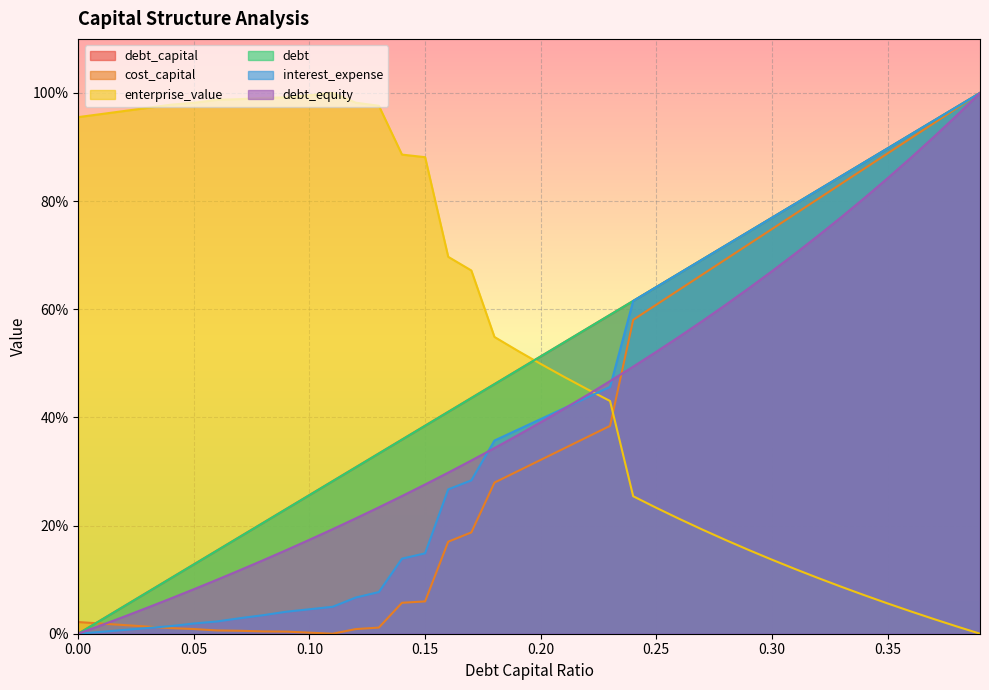

Reading left to right, list all the values displayed in this chart.

debt_capital: 0=0.0	0.01=2.6	0.02=5.1	0.03=7.7	0.04=10.3	0.05=12.8	0.06=15.4	0.07=17.9	0.08=20.5	0.09=23.1	0.1=25.6	0.11=28.2	0.12=30.8	0.13=33.3	0.14=35.9	0.15=38.5	0.16=41.0	0.17=43.6	0.18=46.2	0.19=48.7	0.2=51.3	0.21=53.8	0.22=56.4	0.23=59.0	0.24=61.5	0.25=64.1	0.26=66.7	0.27=69.2	0.28=71.8	0.29=74.4	0.3=76.9	0.31=79.5	0.32=82.1	0.33=84.6	0.34=87.2	0.35=89.7	0.36=92.3	0.37=94.9	0.38=97.4	0.39=100.0
cost_capital: 0=2.2	0.01=1.9	0.02=1.6	0.03=1.3	0.04=1.0	0.05=0.9	0.06=0.6	0.07=0.5	0.08=0.4	0.09=0.4	0.1=0.2	0.11=0.0	0.12=0.9	0.13=1.1	0.14=5.7	0.15=6.0	0.16=17.0	0.17=18.7	0.18=27.9	0.19=30.0	0.2=32.1	0.21=34.2	0.22=36.3	0.23=38.4	0.24=58.0	0.25=60.8	0.26=63.6	0.27=66.4	0.28=69.2	0.29=72.0	0.3=74.8	0.31=77.6	0.32=80.4	0.33=83.2	0.34=86.0	0.35=88.8	0.36=91.6	0.37=94.4	0.38=97.2	0.39=100.0
enterprise_value: 0=95.5	0.01=96.1	0.02=96.7	0.03=97.2	0.04=97.8	0.05=98.2	0.06=98.7	0.07=98.9	0.08=99.1	0.09=99.2	0.1=99.6	0.11=100.0	0.12=98.2	0.13=97.6	0.14=88.6	0.15=88.1	0.16=69.7	0.17=67.2	0.18=54.9	0.19=52.3	0.2=49.9	0.21=47.5	0.22=45.2	0.23=43.0	0.24=25.4	0.25=23.3	0.26=21.2	0.27=19.2	0.28=17.3	0.29=15.5	0.3=13.7	0.31=12.0	0.32=10.3	0.33=8.7	0.34=7.1	0.35=5.6	0.36=4.1	0.37=2.7	0.38=1.3	0.39=0.0
debt: 0=0.0	0.01=2.6	0.02=5.1	0.03=7.7	0.04=10.3	0.05=12.8	0.06=15.4	0.07=17.9	0.08=20.5	0.09=23.1	0.1=25.6	0.11=28.2	0.12=30.8	0.13=33.3	0.14=35.9	0.15=38.5	0.16=41.0	0.17=43.6	0.18=46.2	0.19=48.7	0.2=51.3	0.21=53.8	0.22=56.4	0.23=59.0	0.24=61.5	0.25=64.1	0.26=66.7	0.27=69.2	0.28=71.8	0.29=74.4	0.3=76.9	0.31=79.5	0.32=82.1	0.33=84.6	0.34=87.2	0.35=89.7	0.36=92.3	0.37=94.9	0.38=97.4	0.39=100.0
interest_expense: 0=0.0	0.01=0.4	0.02=0.7	0.03=1.1	0.04=1.4	0.05=1.9	0.06=2.3	0.07=2.9	0.08=3.4	0.09=4.1	0.1=4.5	0.11=5.0	0.12=6.7	0.13=7.7	0.14=13.9	0.15=14.9	0.16=26.7	0.17=28.4	0.18=35.7	0.19=37.7	0.2=39.7	0.21=41.7	0.22=43.7	0.23=45.6	0.24=61.5	0.25=64.1	0.26=66.7	0.27=69.2	0.28=71.8	0.29=74.4	0.3=76.9	0.31=79.5	0.32=82.1	0.33=84.6	0.34=87.2	0.35=89.7	0.36=92.3	0.37=94.9	0.38=97.4	0.39=100.0
debt_equity: 0=0.0	0.01=1.6	0.02=3.2	0.03=4.8	0.04=6.5	0.05=8.2	0.06=10.0	0.07=11.8	0.08=13.6	0.09=15.5	0.1=17.4	0.11=19.3	0.12=21.3	0.13=23.4	0.14=25.5	0.15=27.6	0.16=29.8	0.17=32.0	0.18=34.3	0.19=36.7	0.2=39.1	0.21=41.6	0.22=44.1	0.23=46.7	0.24=49.4	0.25=52.1	0.26=55.0	0.27=57.9	0.28=60.8	0.29=63.9	0.3=67.0	0.31=70.3	0.32=73.6	0.33=77.0	0.34=80.6	0.35=84.2	0.36=88.0	0.37=91.9	0.38=95.9	0.39=100.0